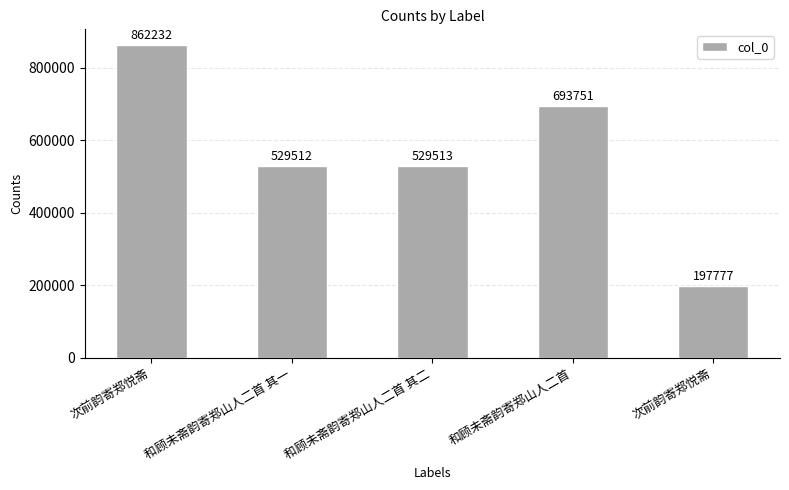

What is the difference between the values at 次前韵寄郑悦斋 and 和顾未斋韵寄郑山人二首 其一?

331735